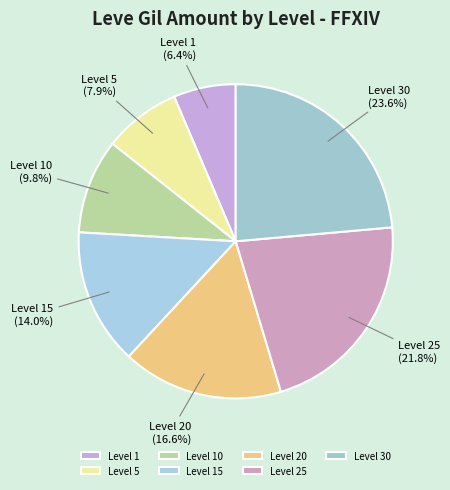

How many slices are in this pie chart?

7